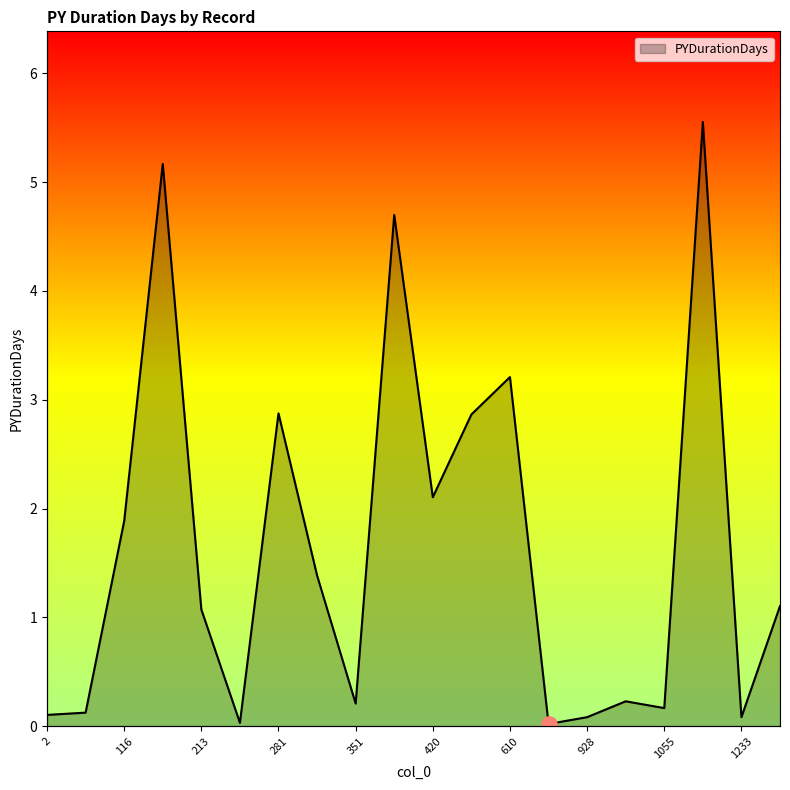

Between 236 and 1306, which is larger?

1306